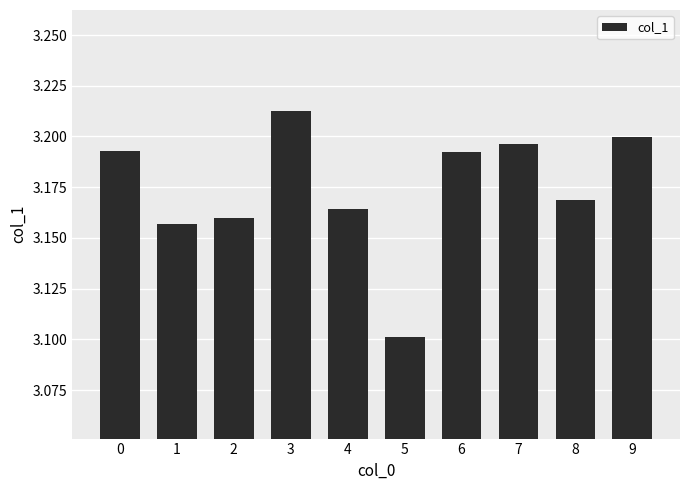

Where is the data nearest to the value 3?

5